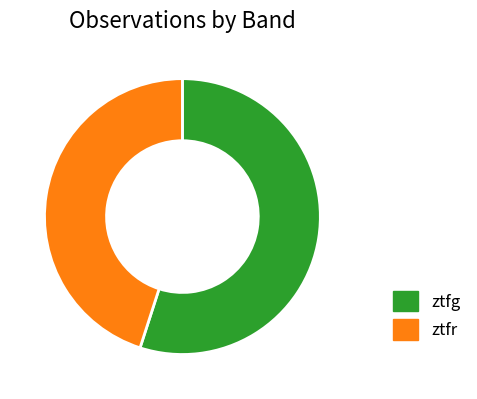

Do ztfr and ztfg together represent more than half of the pie?

Yes